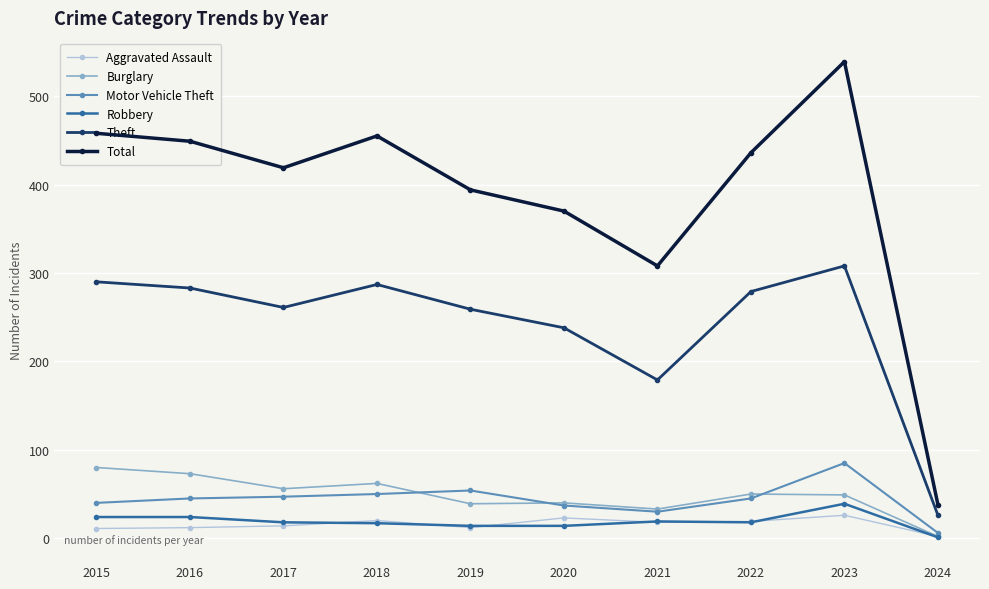

True or false: Total and Theft intersect in this chart.

False